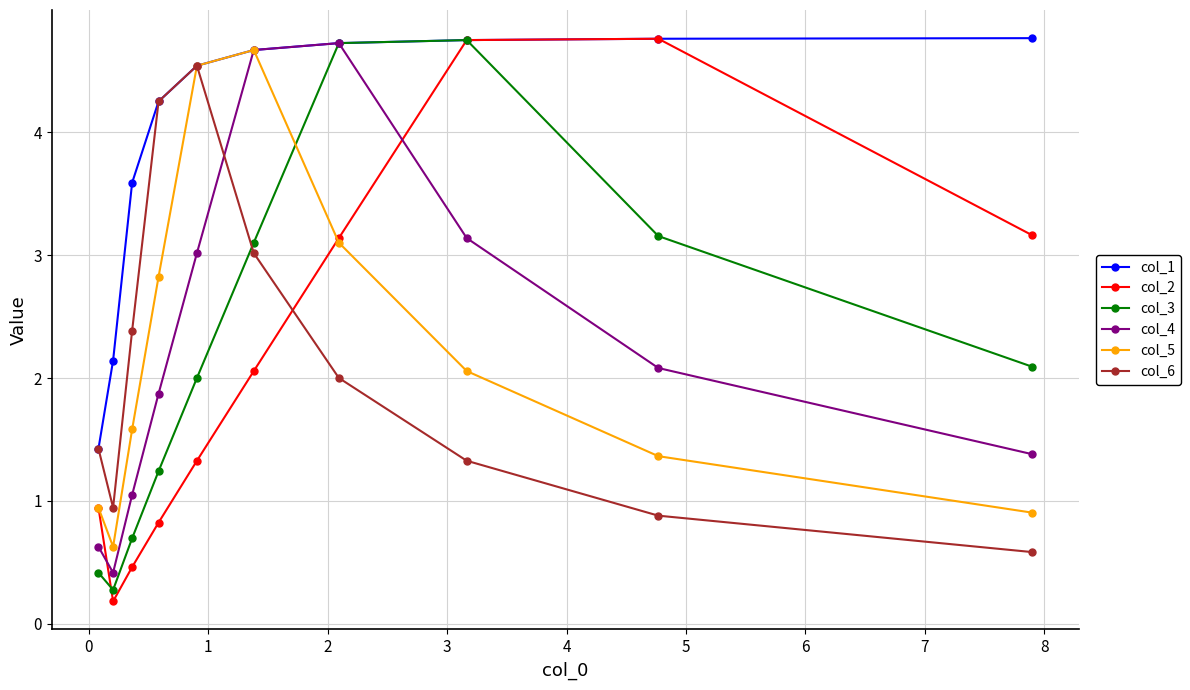

At how many categories does at least one series exceed 4?

7